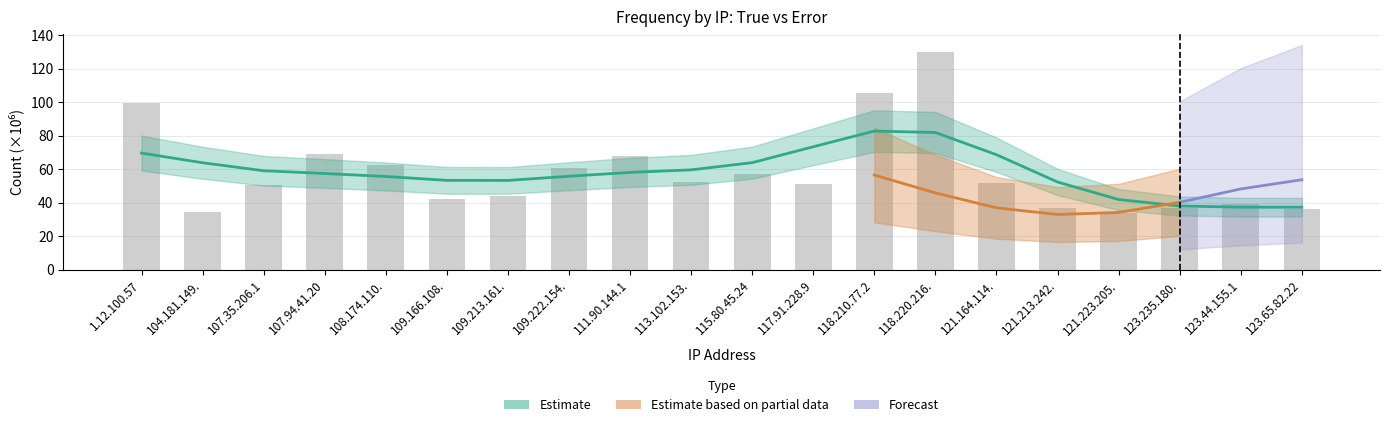

How many values exceed 51?

11